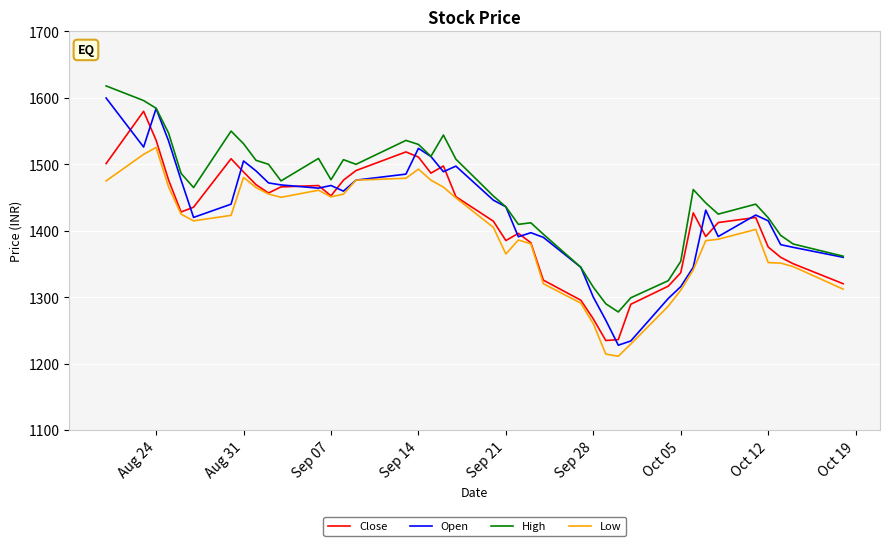

Which series has the largest total across all categories?

High